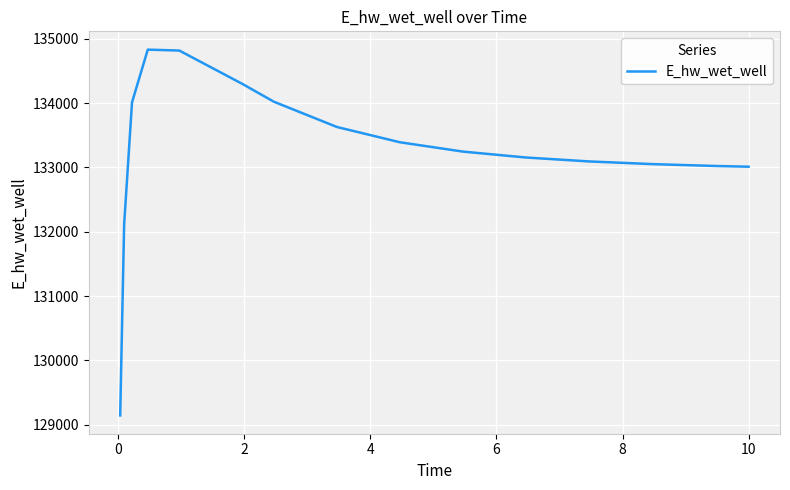

What is the difference between the maximum and minimum values?

5685.2